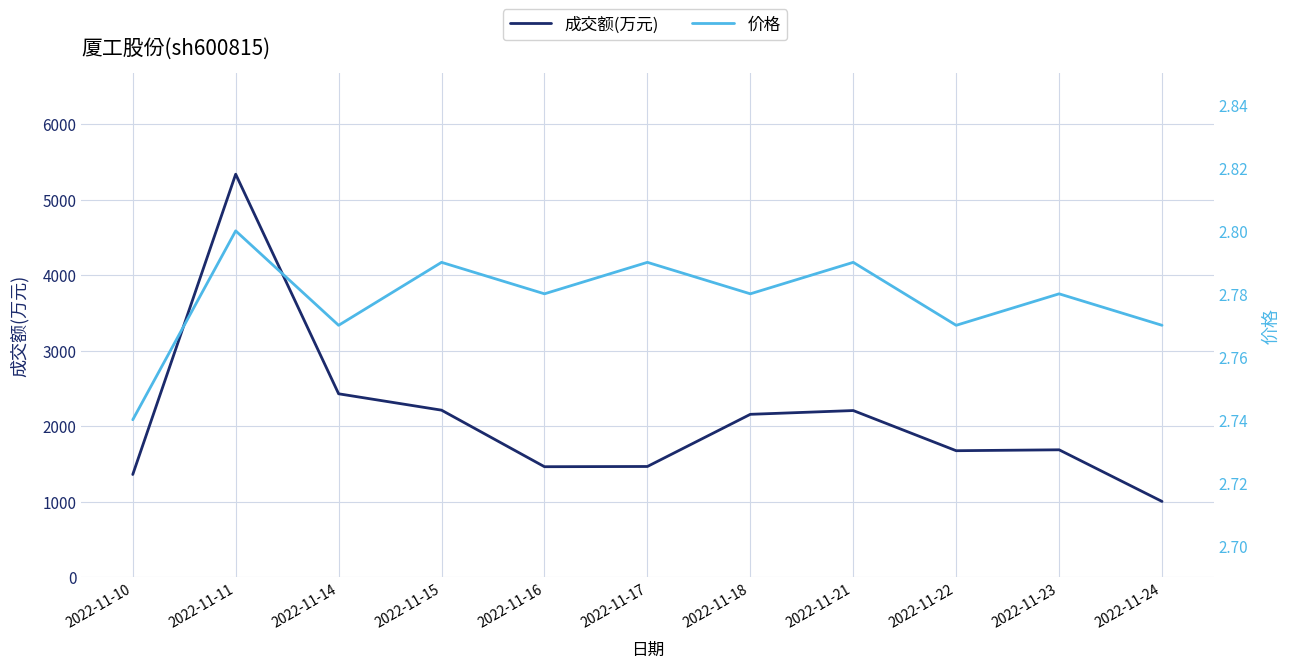

The 成交额(万元) series shows 2207.0 at 2022-11-21. True or false?

True